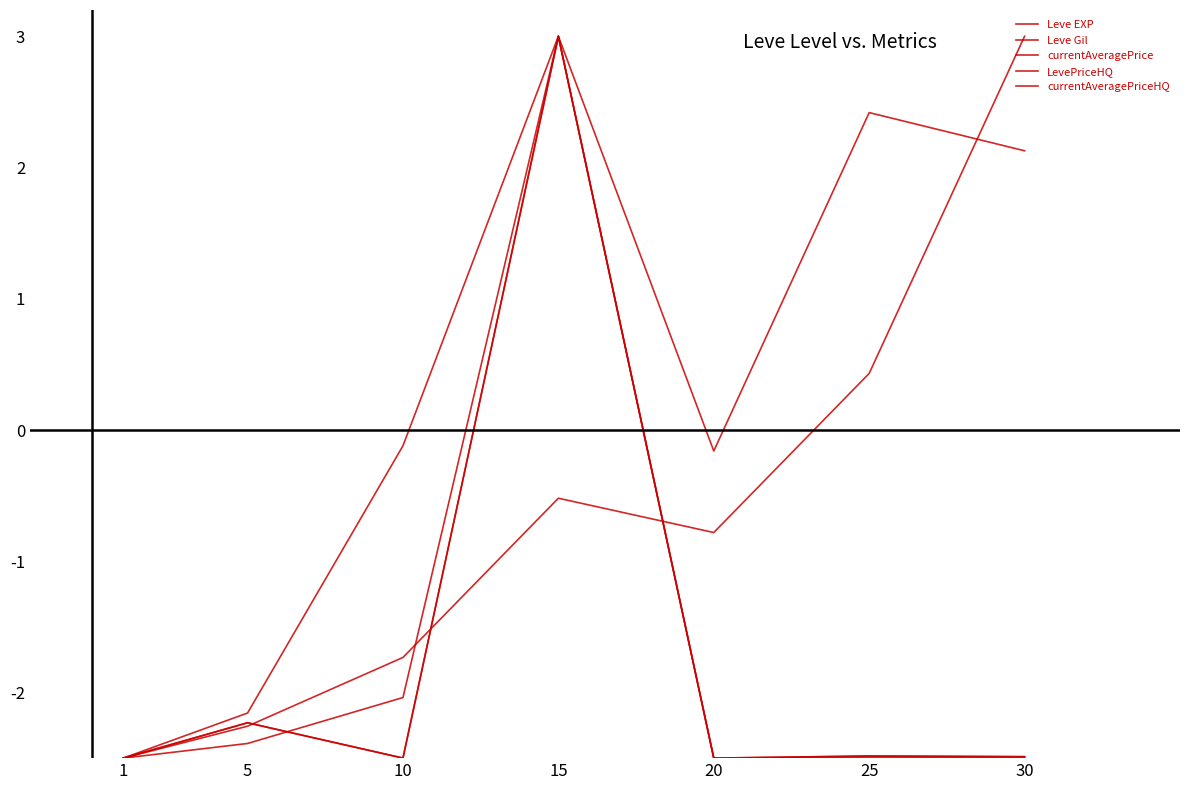

Is it true that LevePriceHQ equals -2.5 at 25?

True